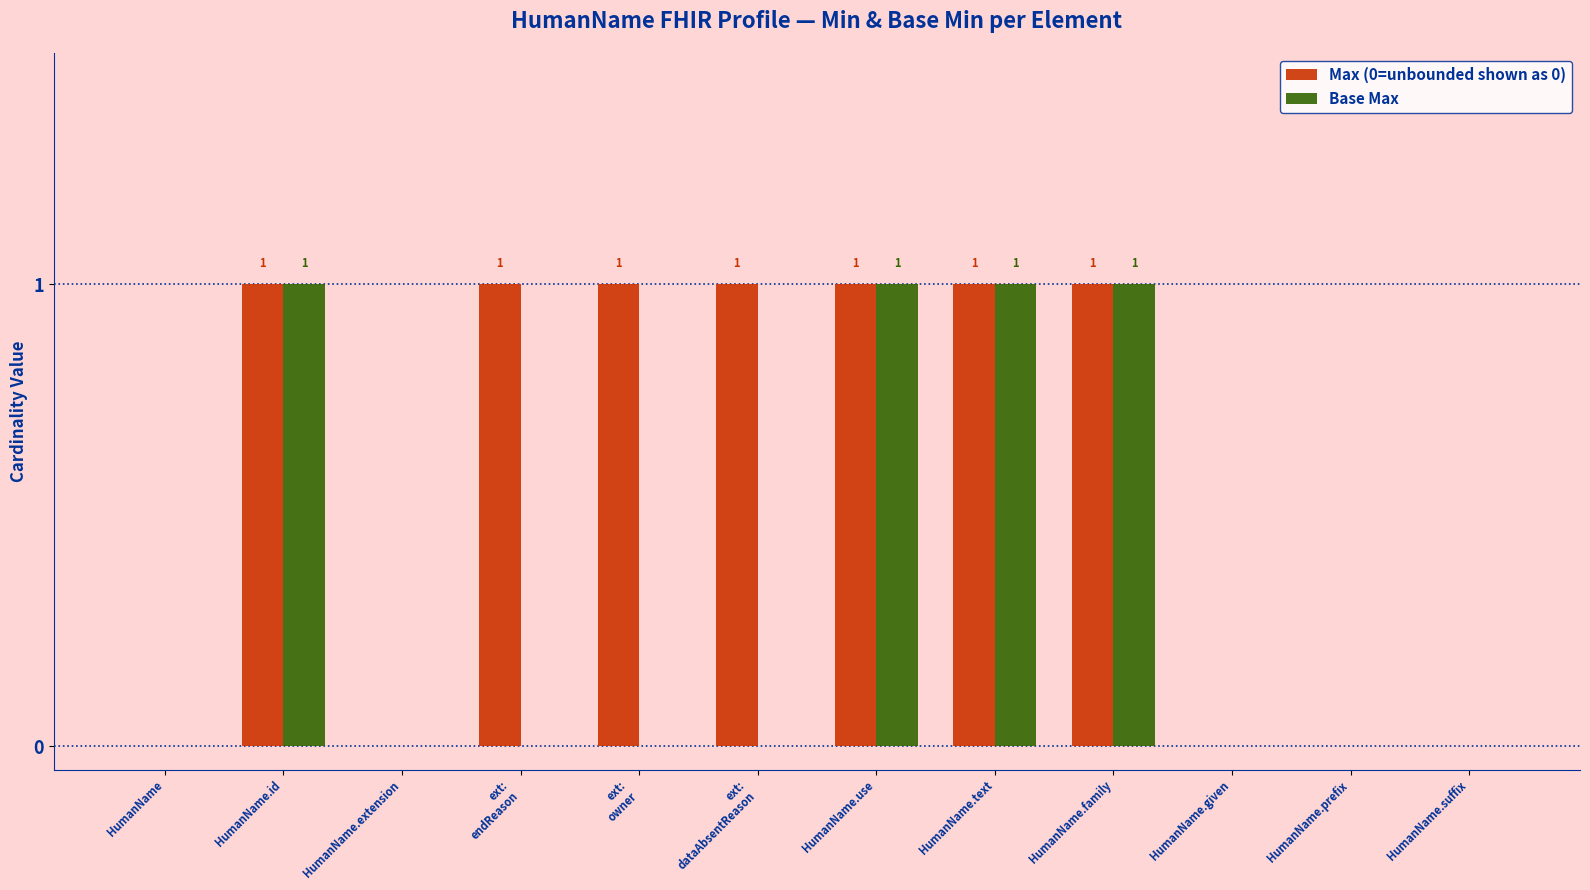

Which series has the largest total across all categories?

Max (0=unbounded shown as 0)